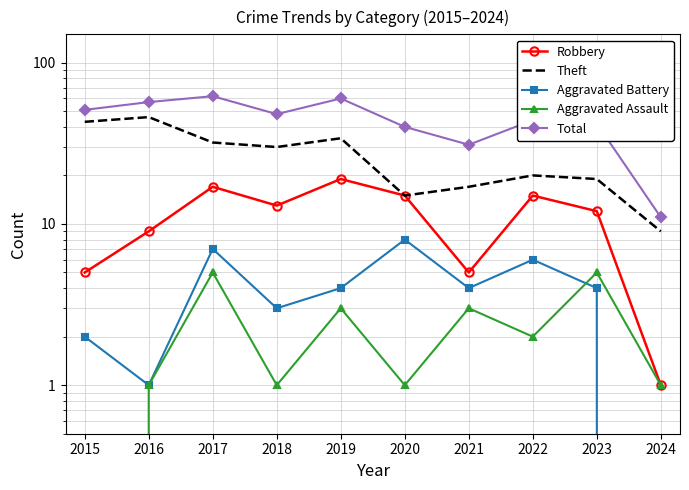

How many values in the Aggravated Battery series exceed 4?

3